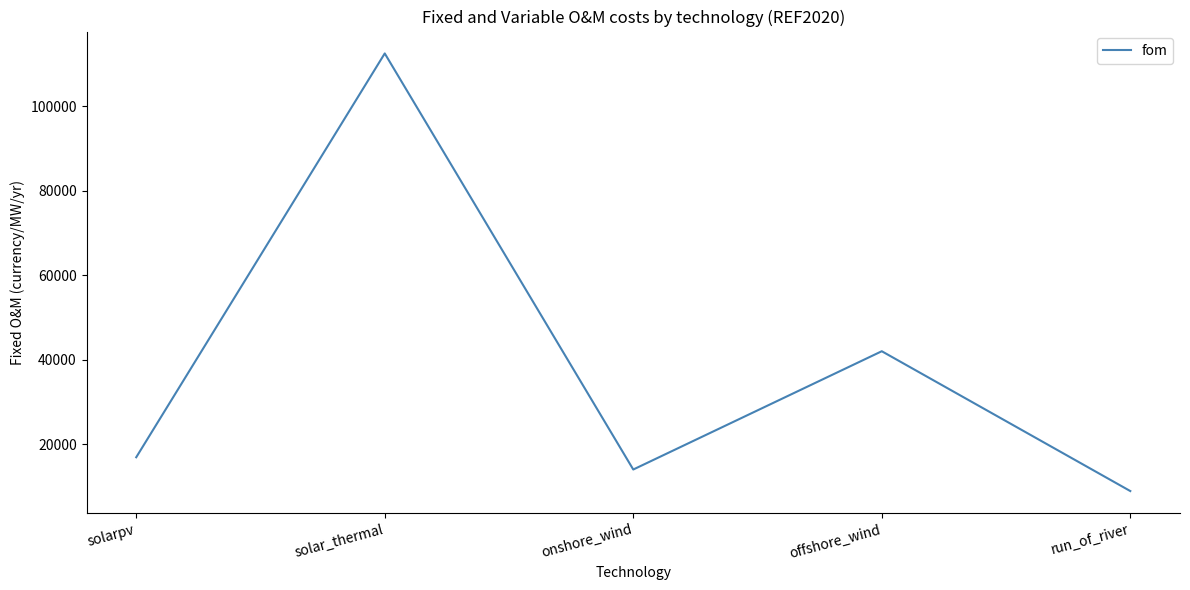

List the labels in order of value, smallest first.

run_of_river, onshore_wind, solarpv, offshore_wind, solar_thermal